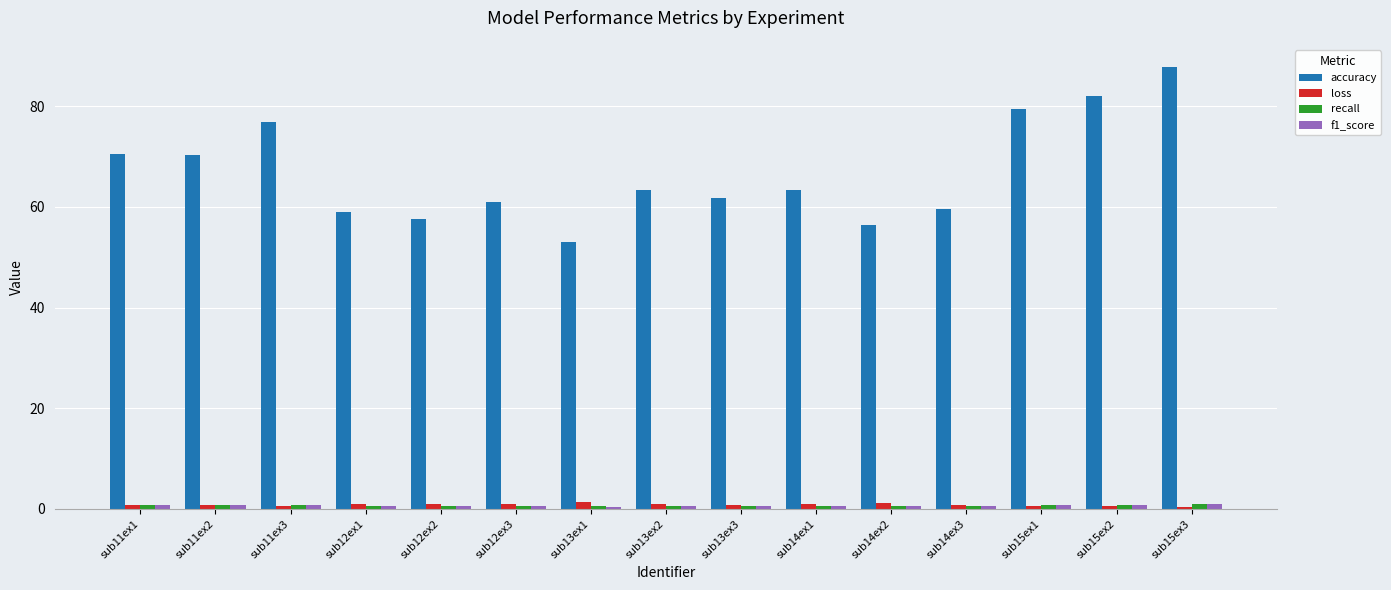

How many bars are there in each group?

4